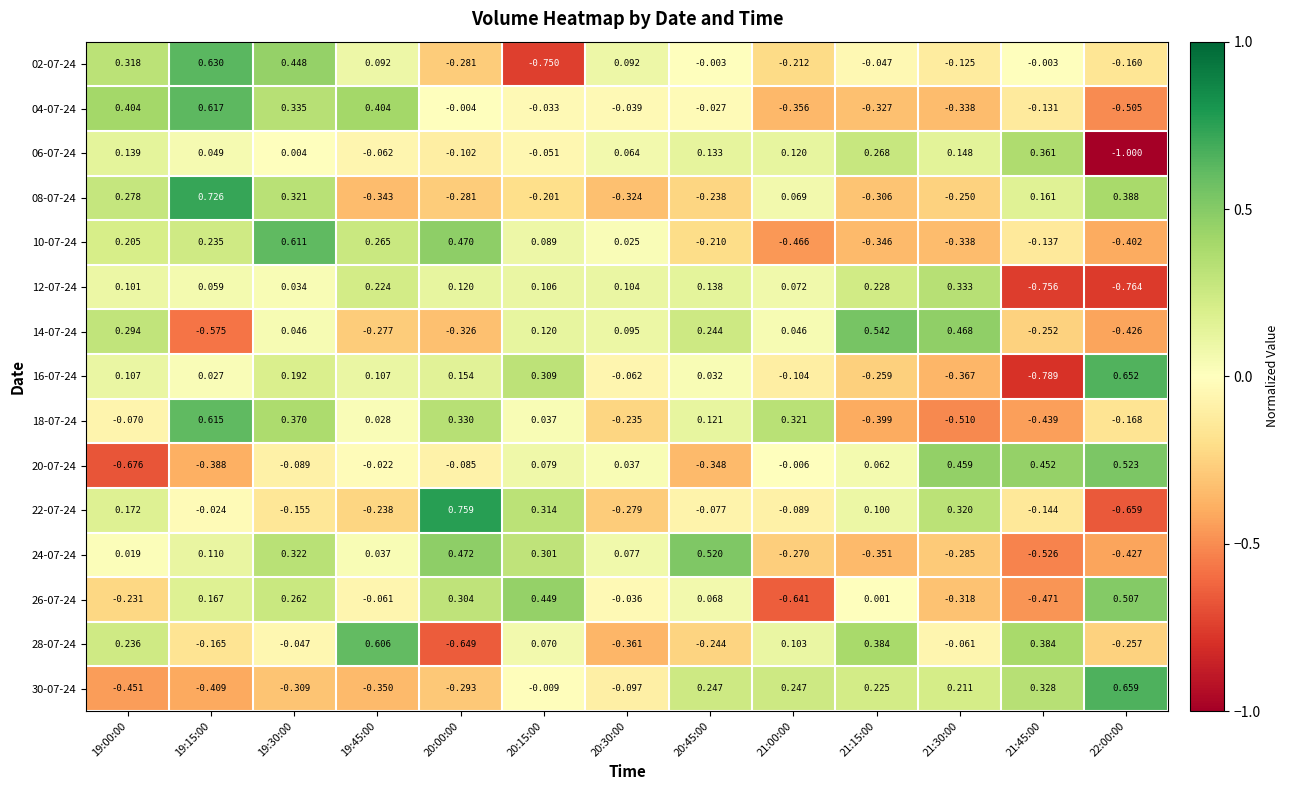

At which category is the sum across all series the highest?

19:30:00